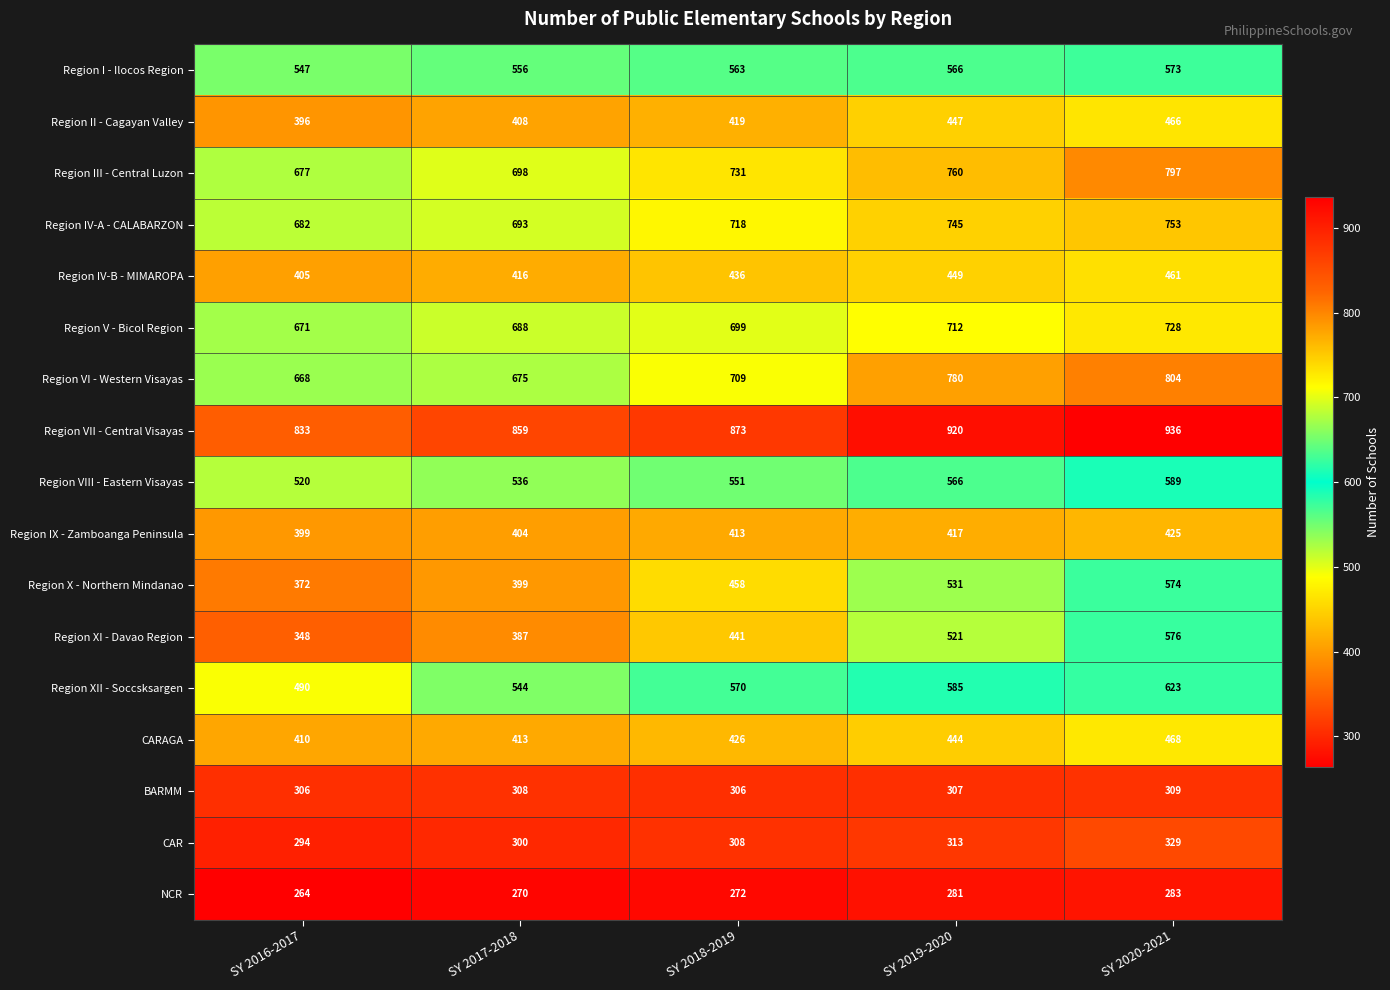

At which label is Region III - Central Luzon closest to 737?

SY 2018-2019